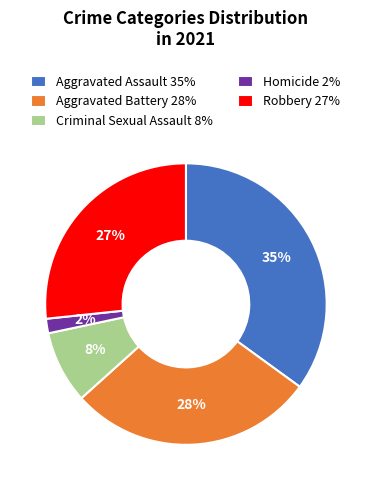

Which has a higher value, Aggravated Battery or Robbery?

Aggravated Battery